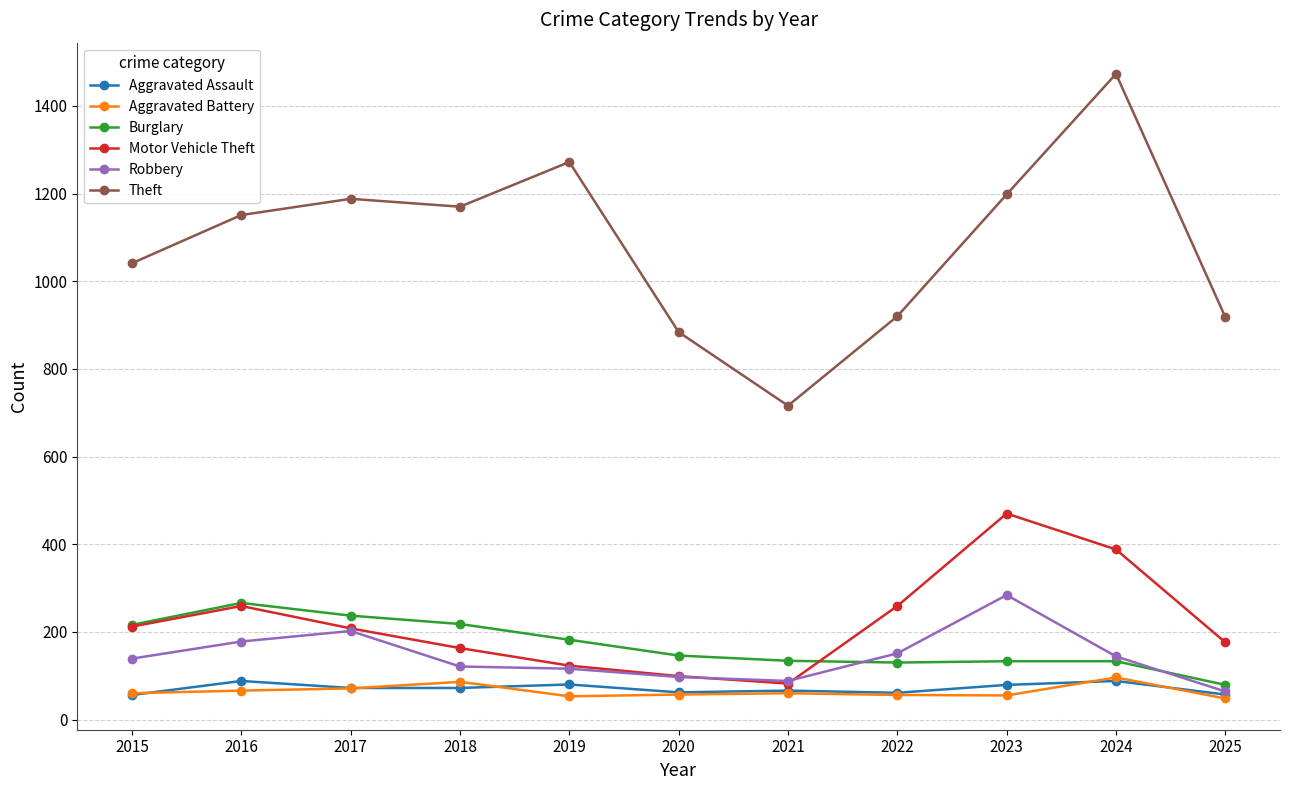

True or false: Aggravated Battery and Theft cross at least once.

False